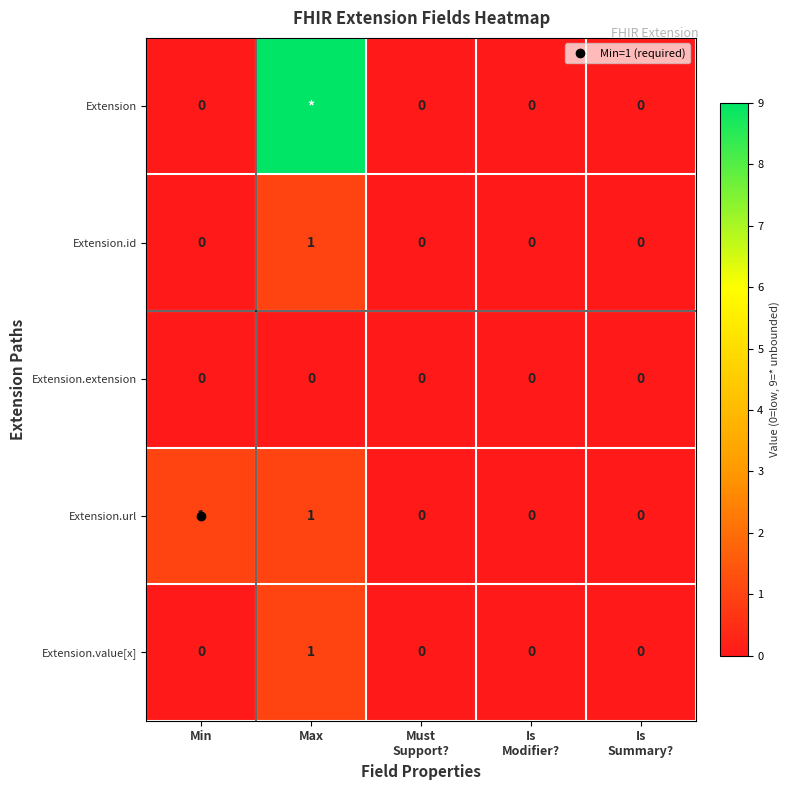

List the series in order of their peak value, lowest first.

Extension.extension, Extension.id, Extension.url, Extension.value[x], Extension